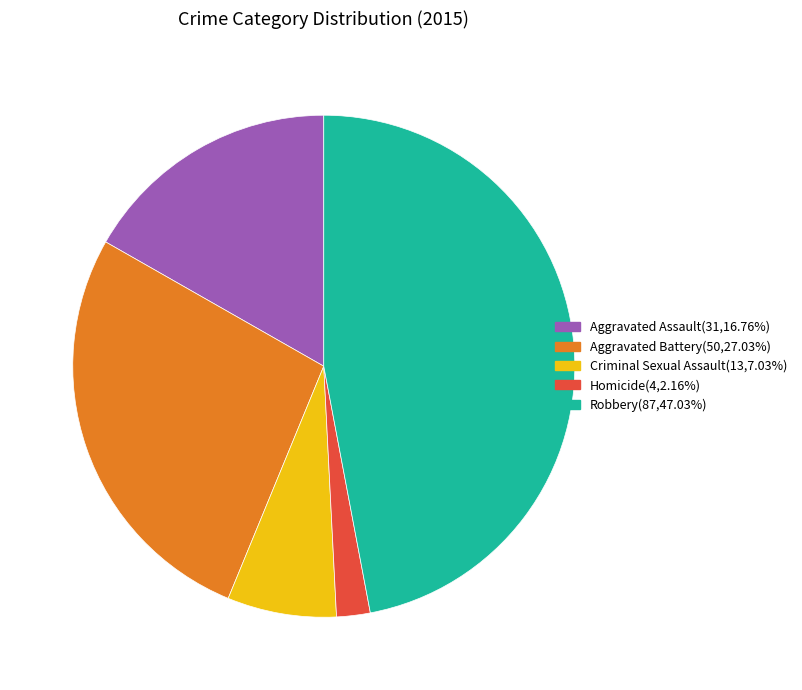

Does any single category account for the majority?

No